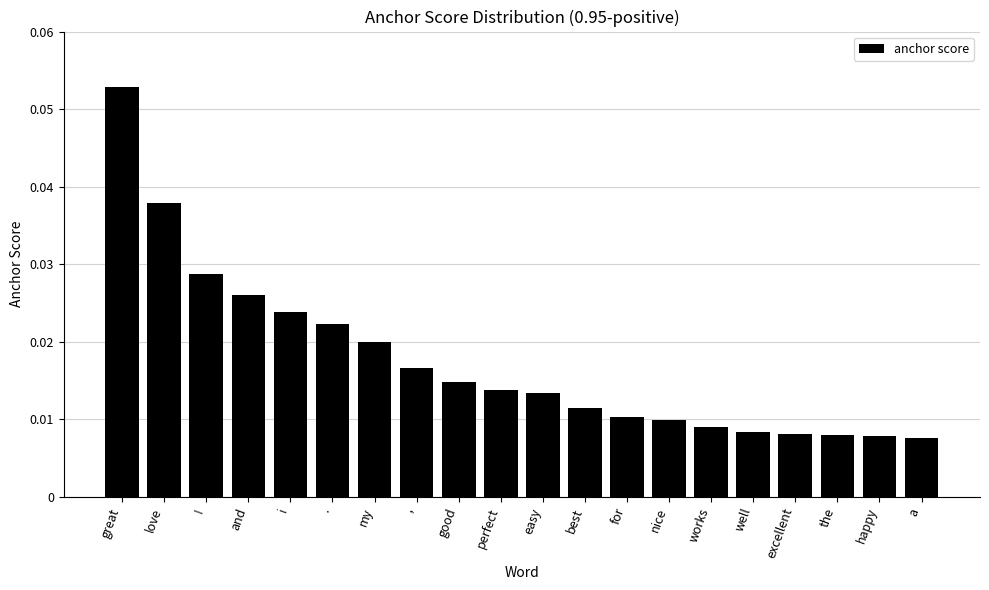

What is the sum of all values?

0.4